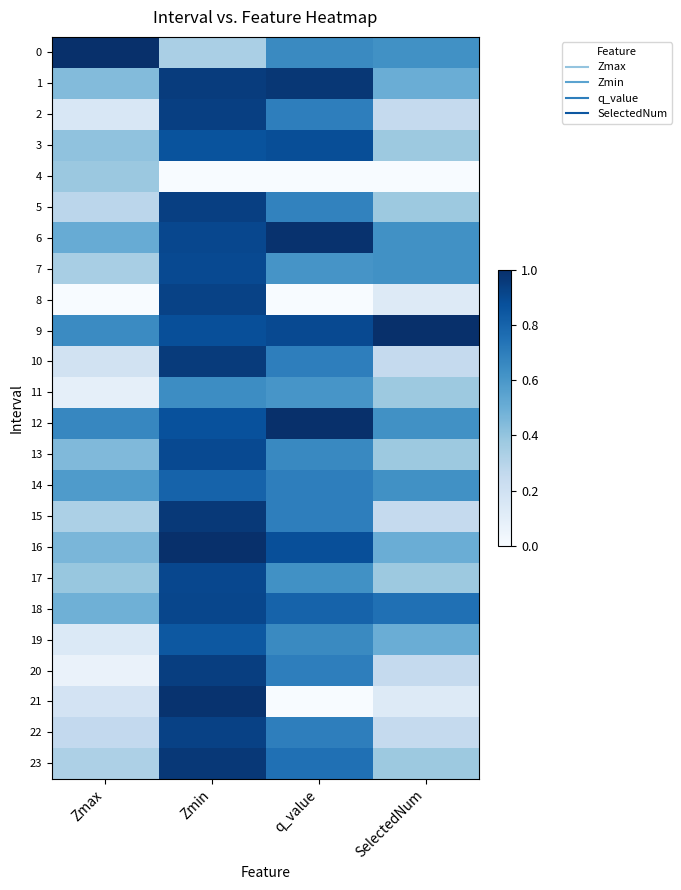

Which has a higher value, Zmax or q_value?

Zmax